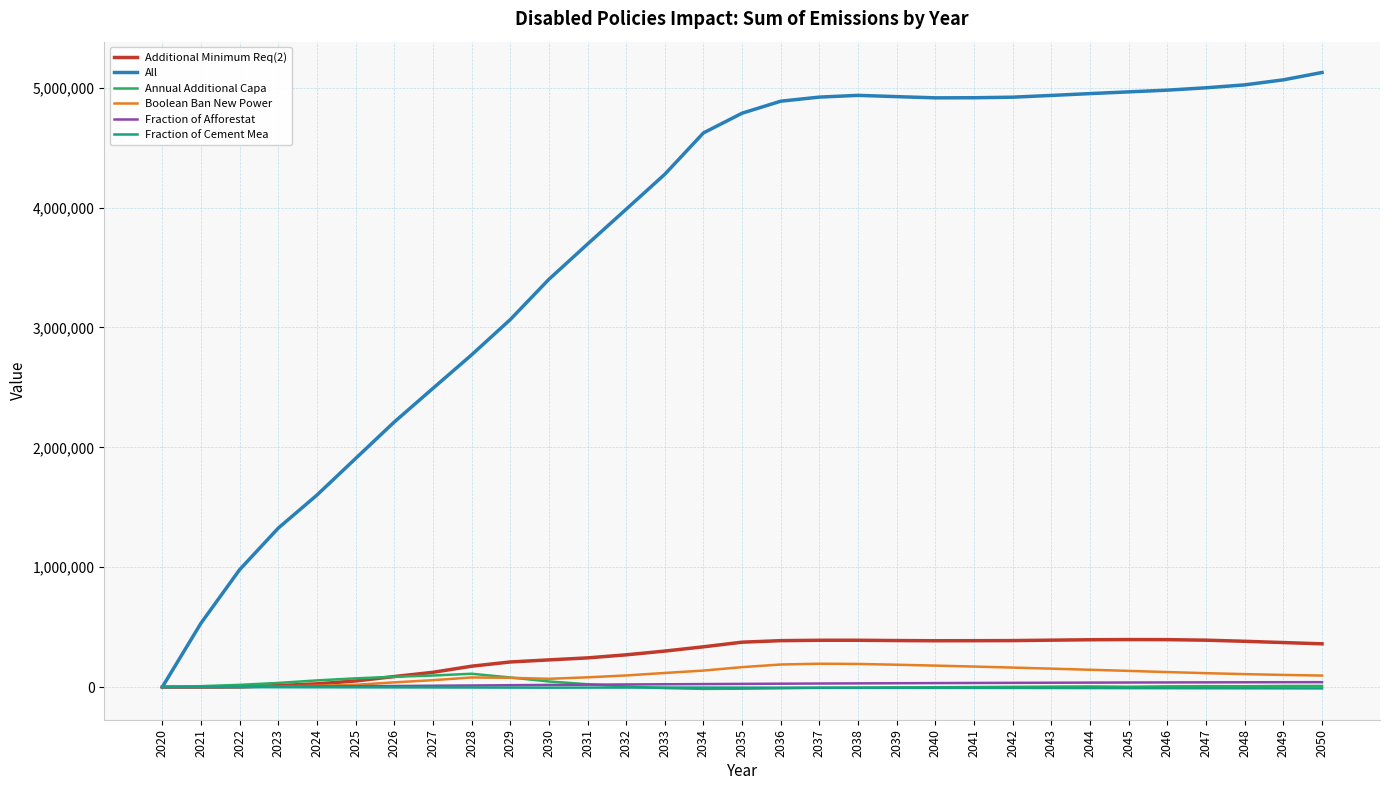

What is the maximum value for All?

5127290